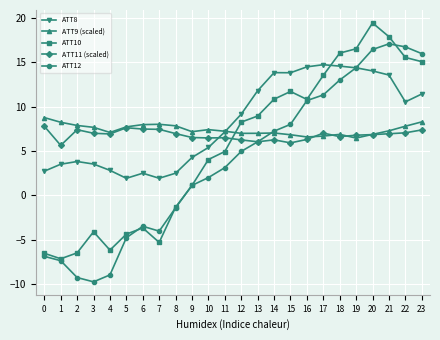

The ATT10 series shows -2.5 at 0. True or false?

False